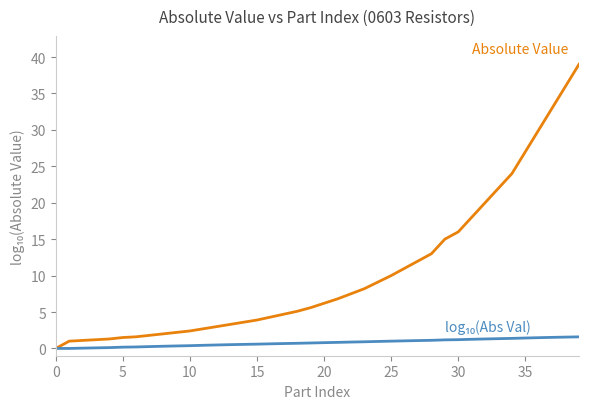

What is the maximum value shown in the chart?

39.0